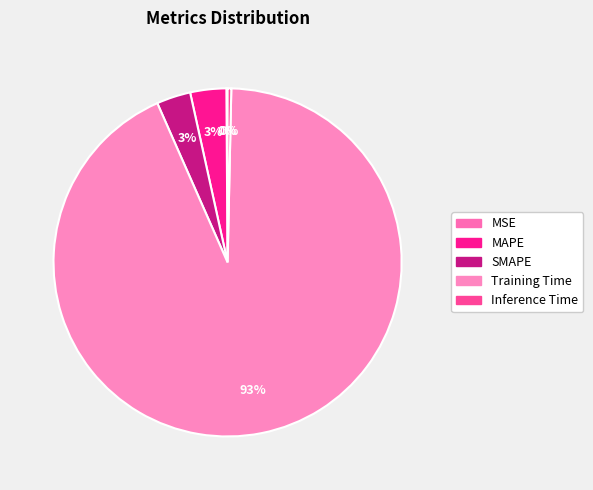

To the nearest percent, what is the difference between the Training Time and SMAPE slice percentages?

90%